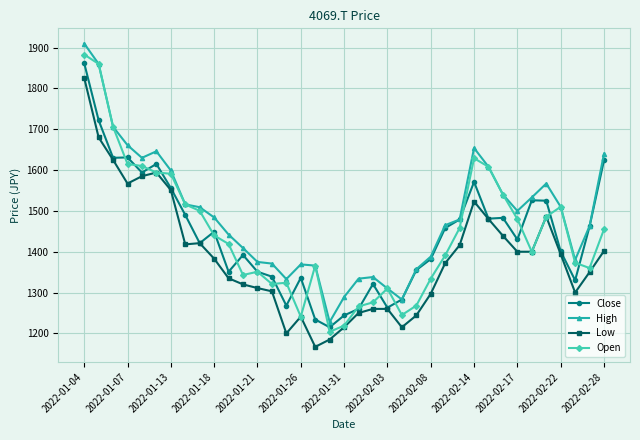

True or false: Open has more than 0 points higher than both neighbors.

True